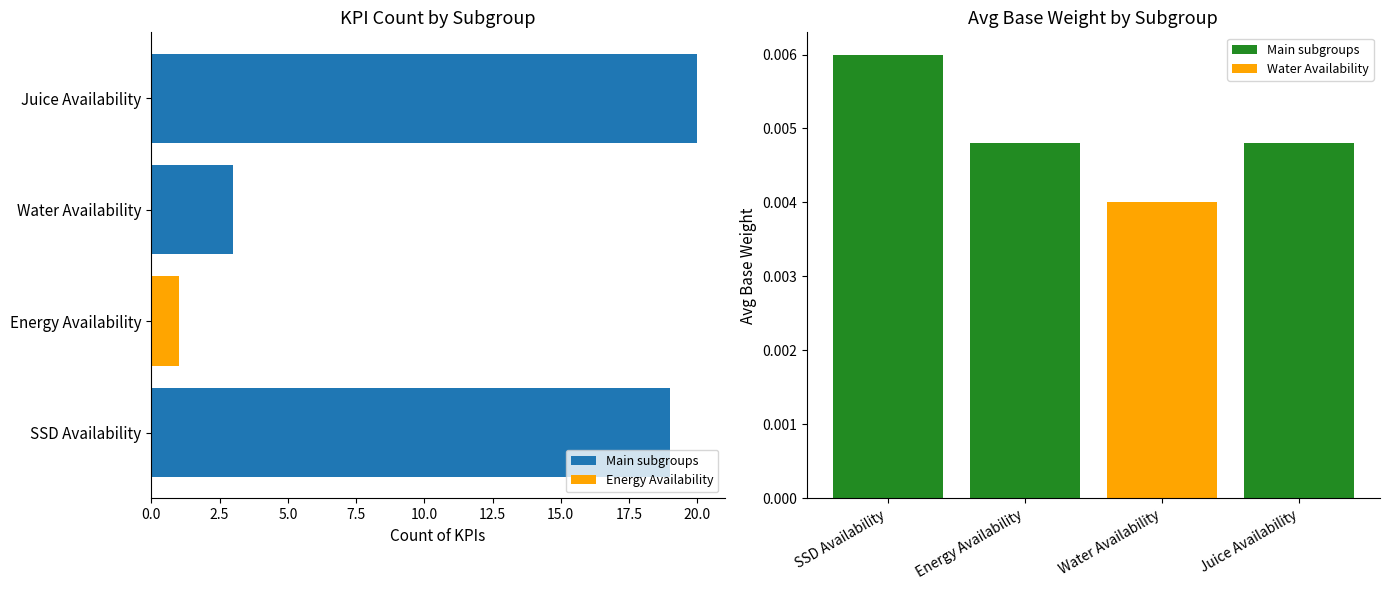

Rank the series by their maximum value, from highest to lowest.

Count of KPIs, Avg Base Weight